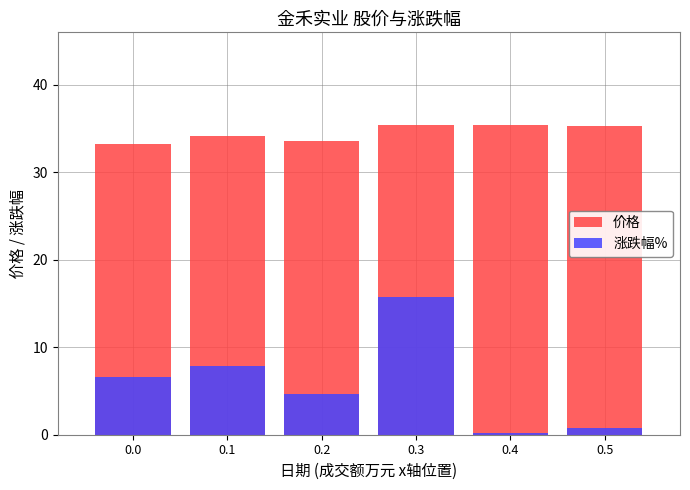

What is the difference between the 涨跌幅% values at 0.3 and 0.4?

15.6